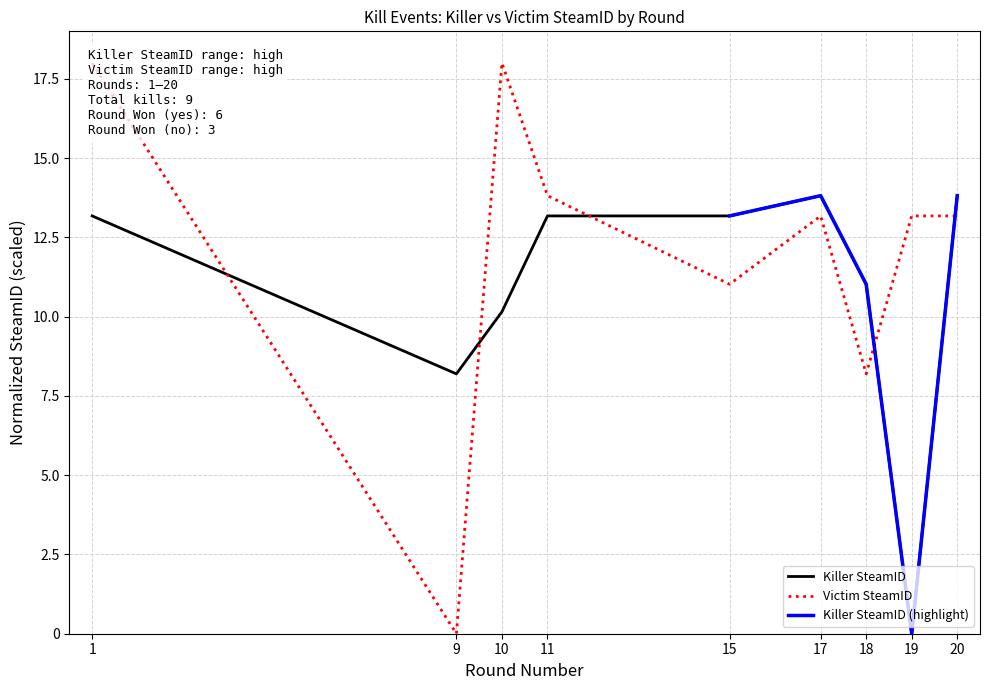

What is the maximum value shown in the chart?

18.0